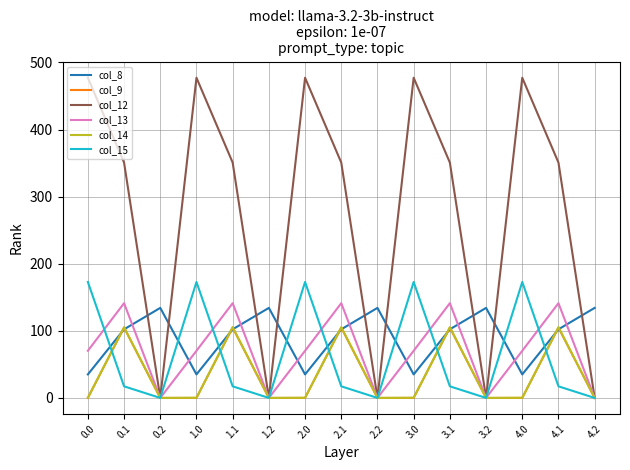

Is it true that col_9 equals 160.5 at 1.1?

False